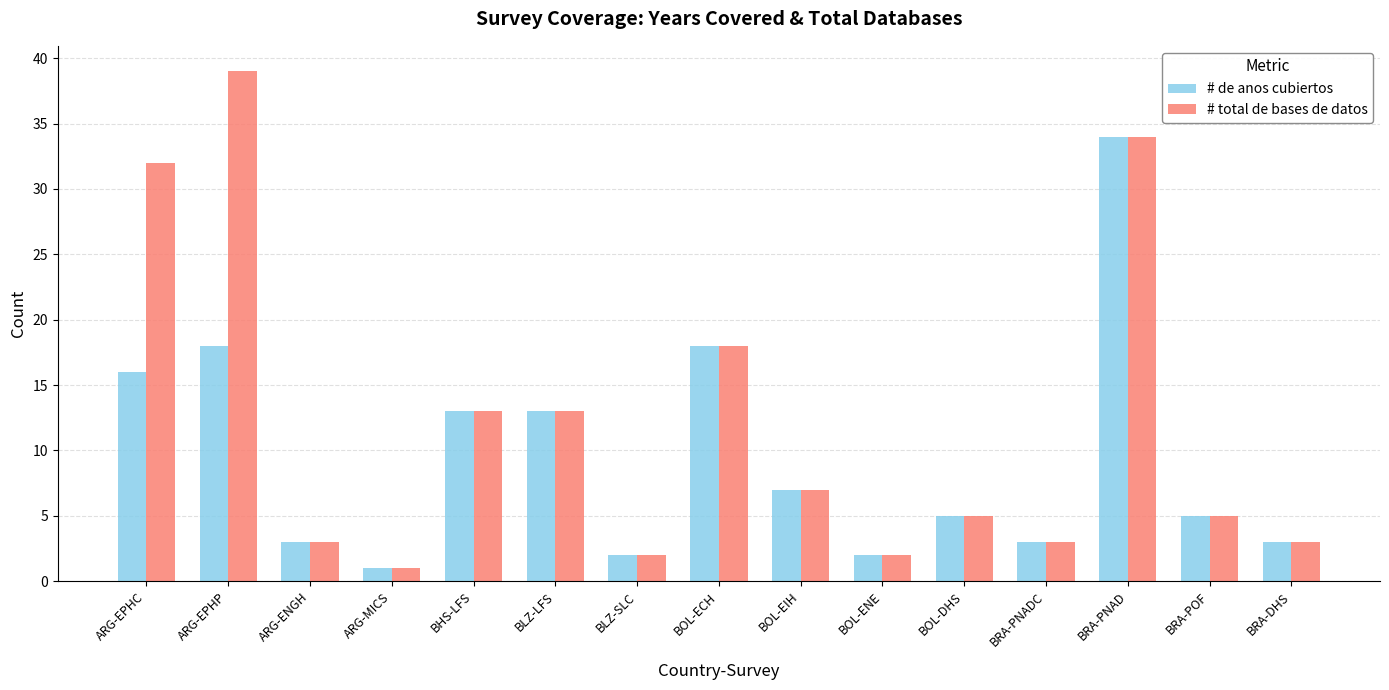

What is the label of the 8th bar from the right?

BOL-ECH